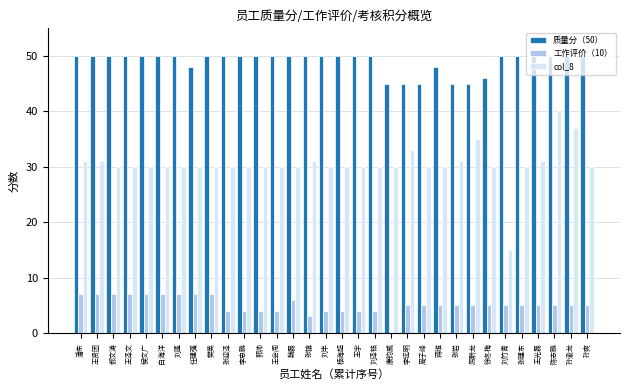

Which series has the largest total across all categories?

质量分（50）